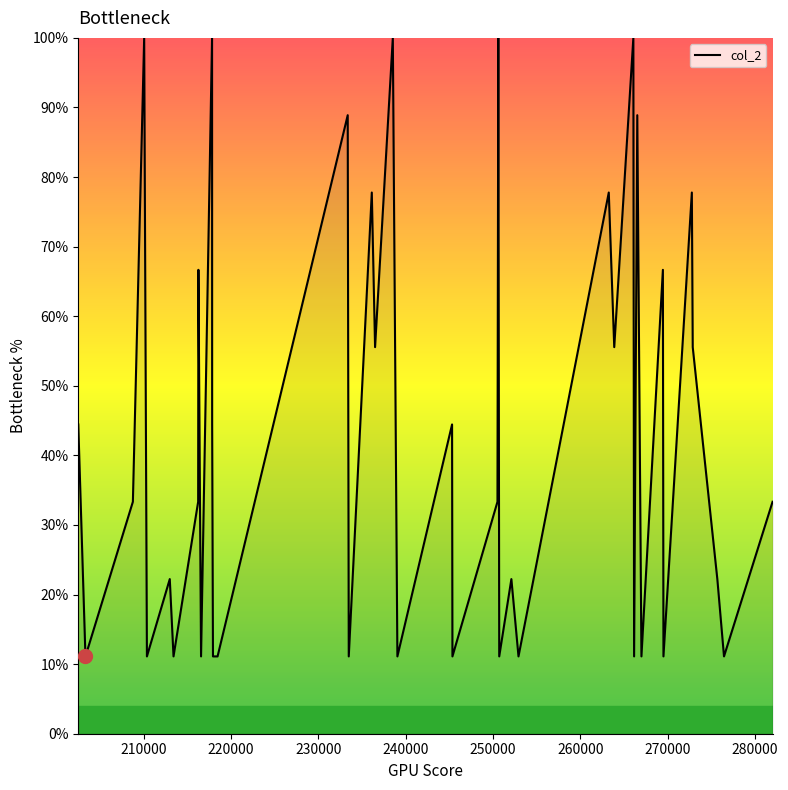

What is the difference between the maximum and minimum values?

88.9